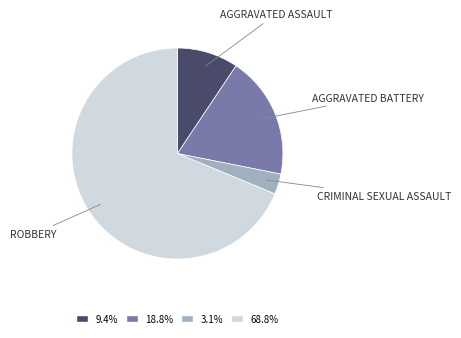

Is there a majority slice in this chart?

Yes